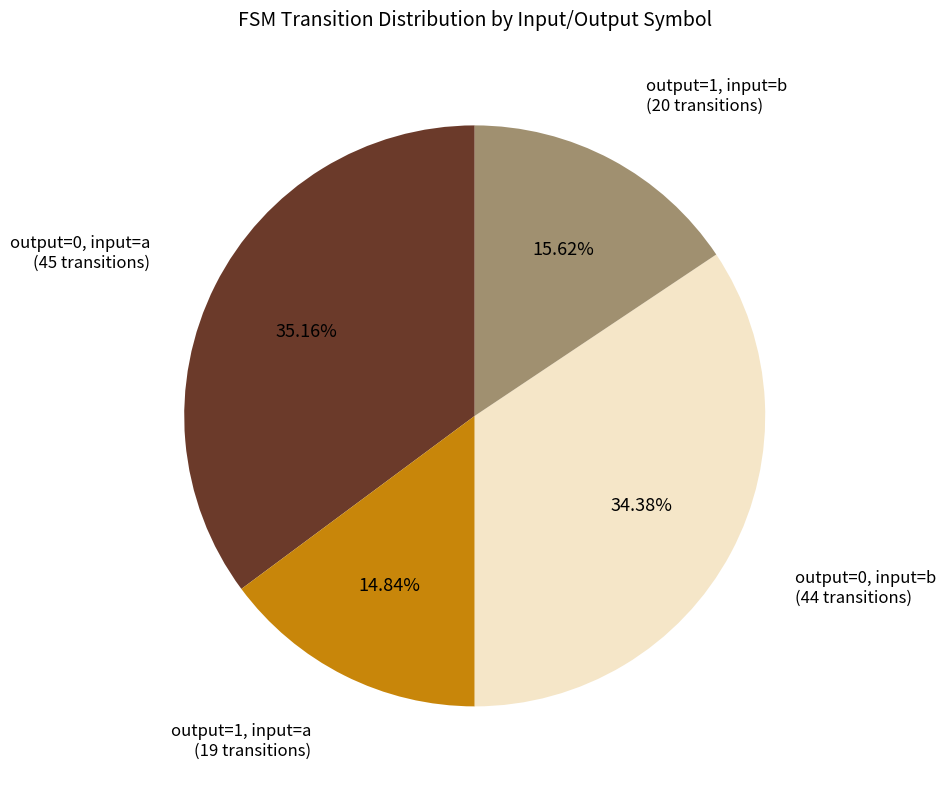

Is there a majority slice in this chart?

No